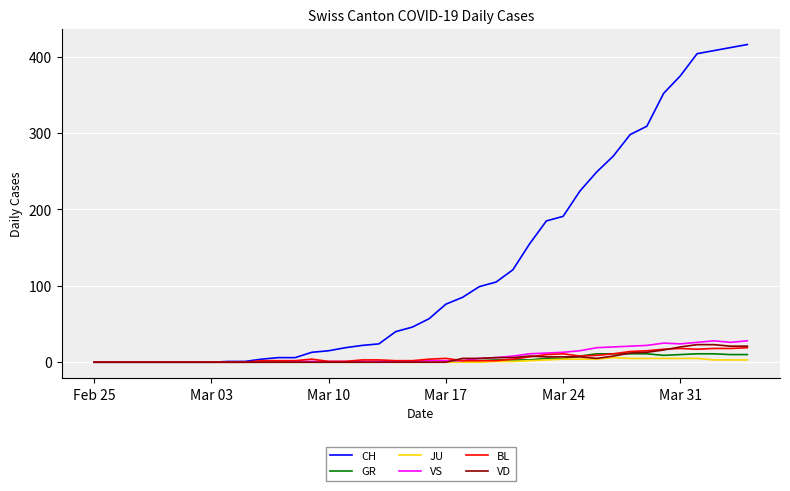

Which series has the largest range (max minus min)?

CH